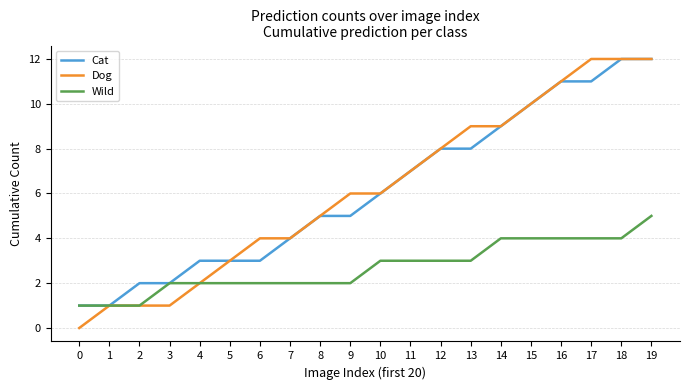

What is the difference between the second highest and second lowest values in the Cat series?

11